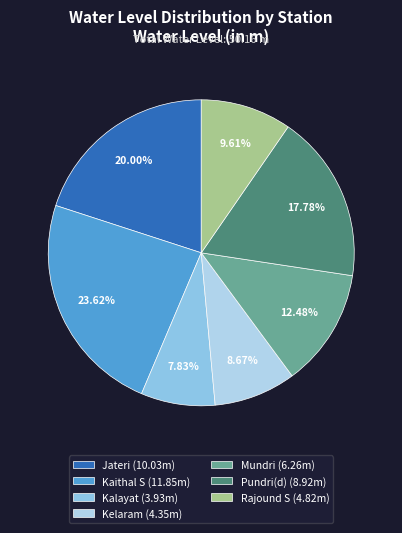

True or false: Kaithal S accounts for 36% of the total.

False